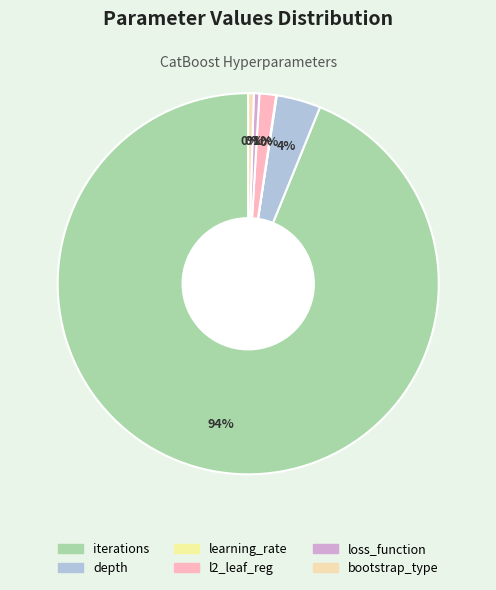

The bootstrap_type slice represents 0% of the pie. True or false?

True